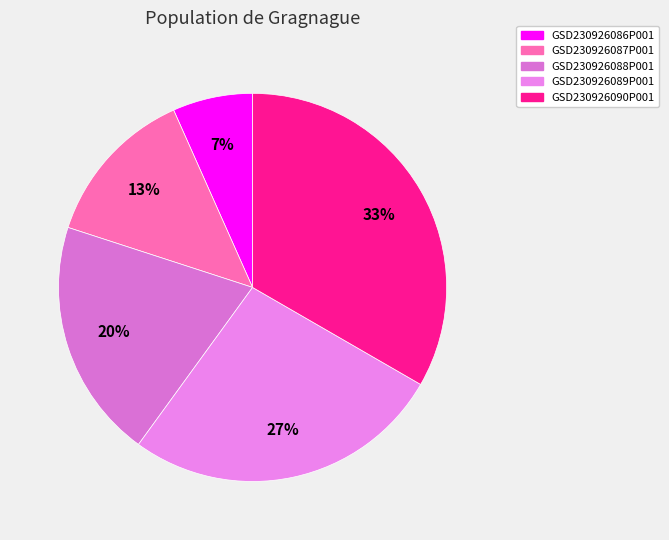

Count the number of slices in the pie.

5